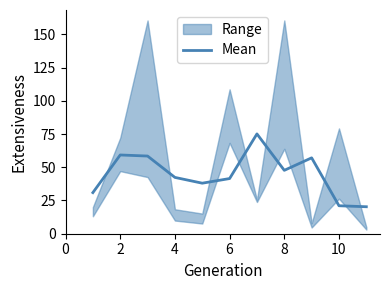

What is the label of the 10th point from the right?

2